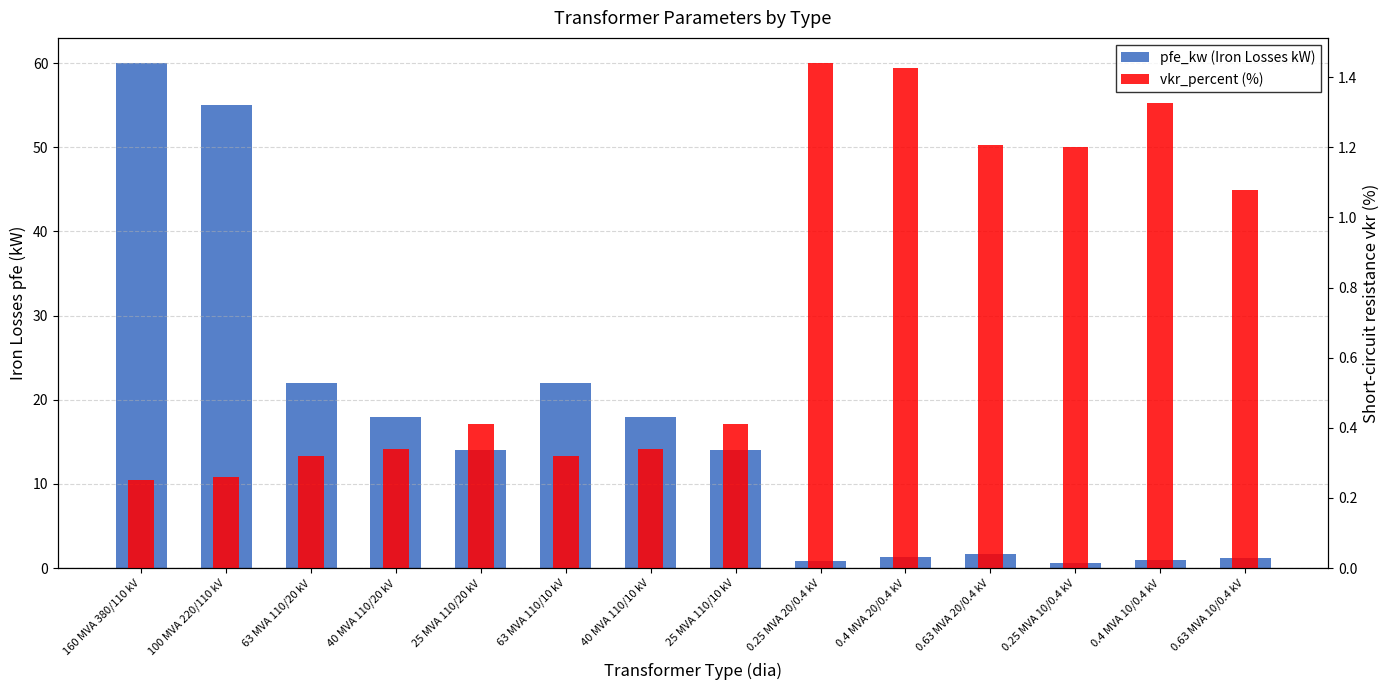

What is the total value across all series at 100 MVA 220/110 kV?

55.3